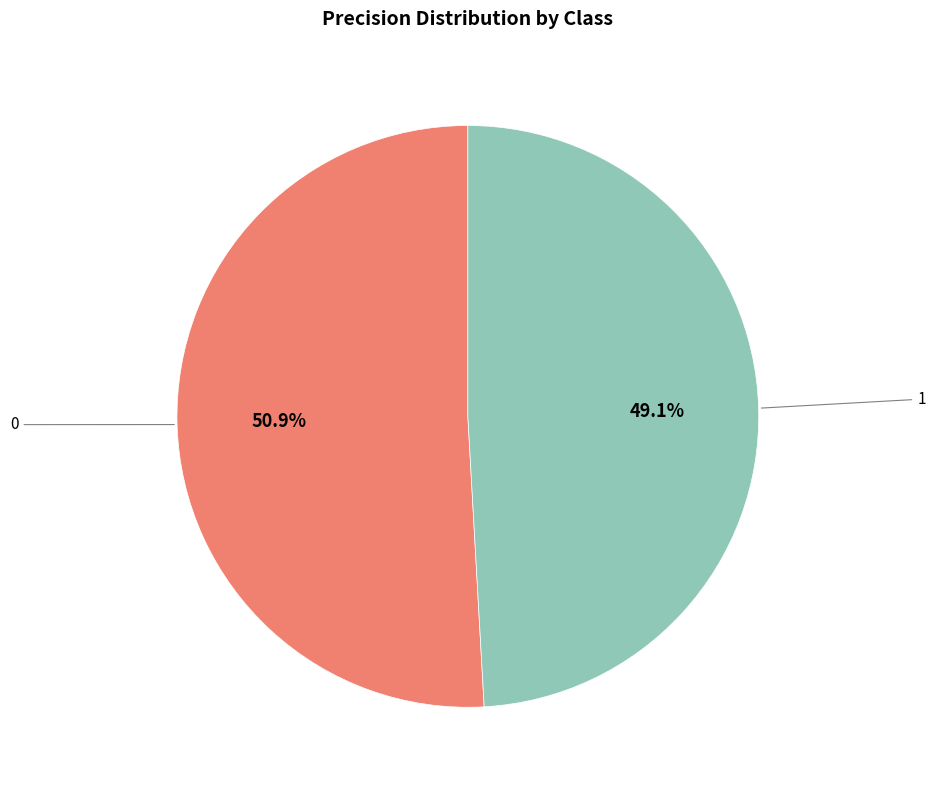

To the nearest percent, what is the combined percentage of 1 and 0?

100%